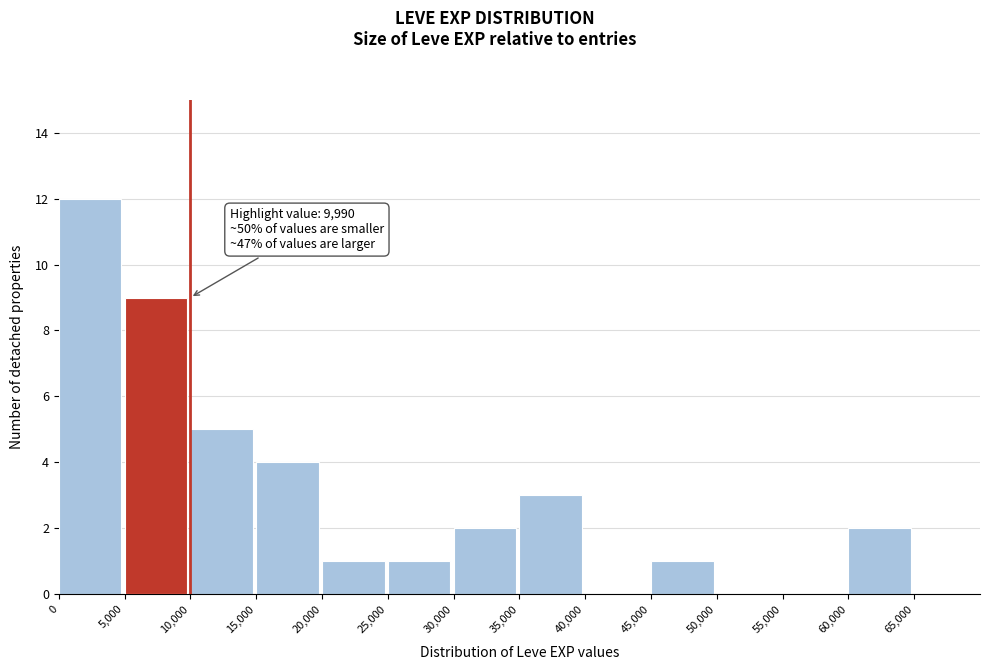

Which range on the x-axis has the tallest bar?

0 to 5000